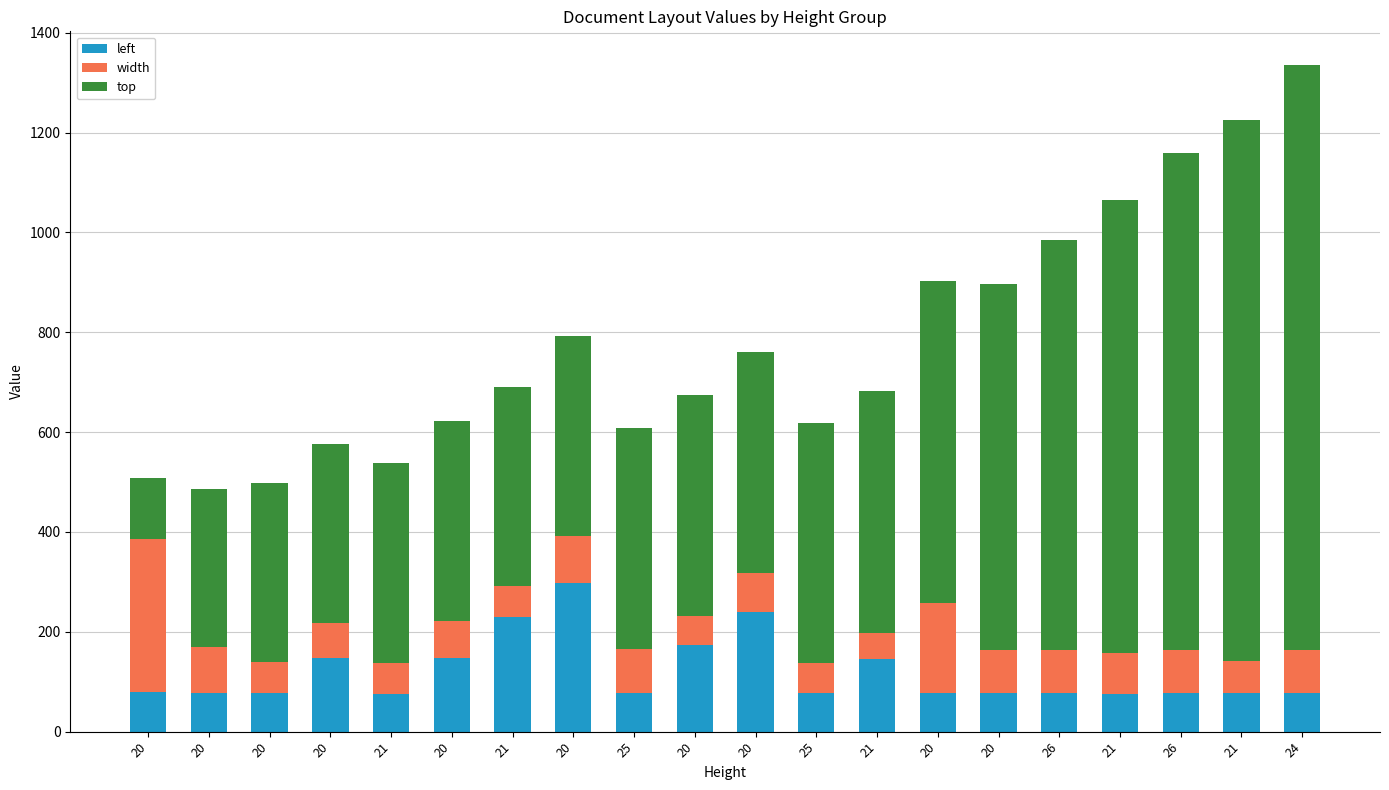

Is it true that left equals 298 at 20?

True